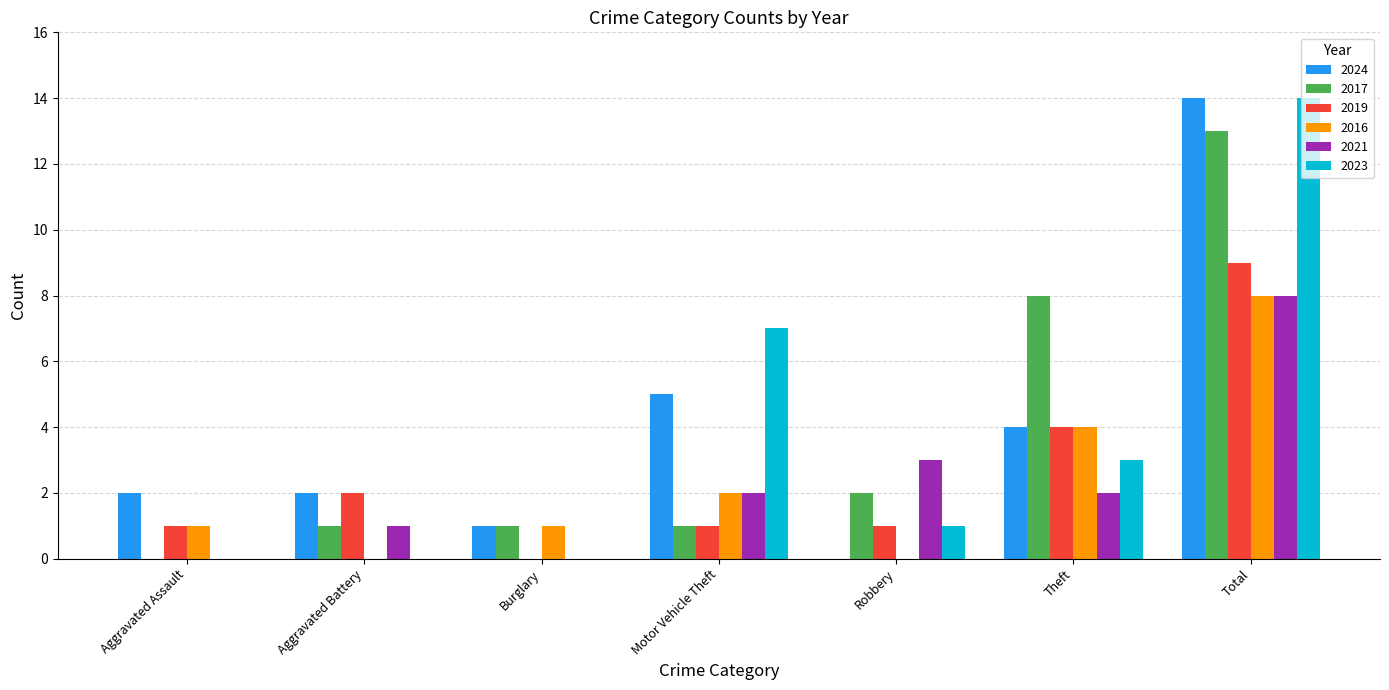

How many groups of bars are there?

7